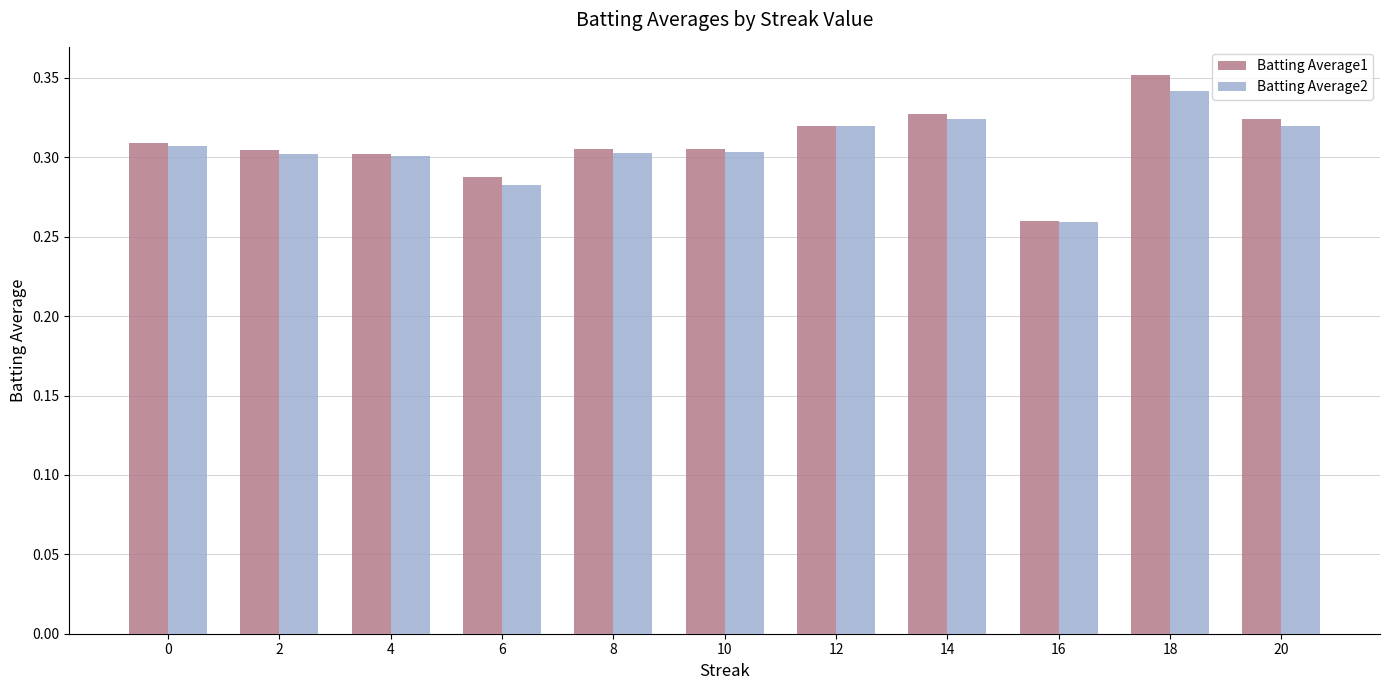

Where is Batting Average2 nearest to the value 0?

16